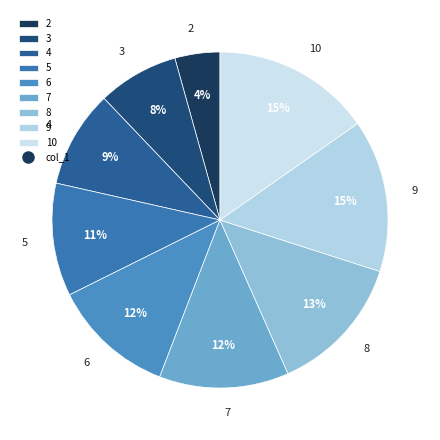

To the nearest percent, what is the difference between the largest and smallest slice percentages?

11%